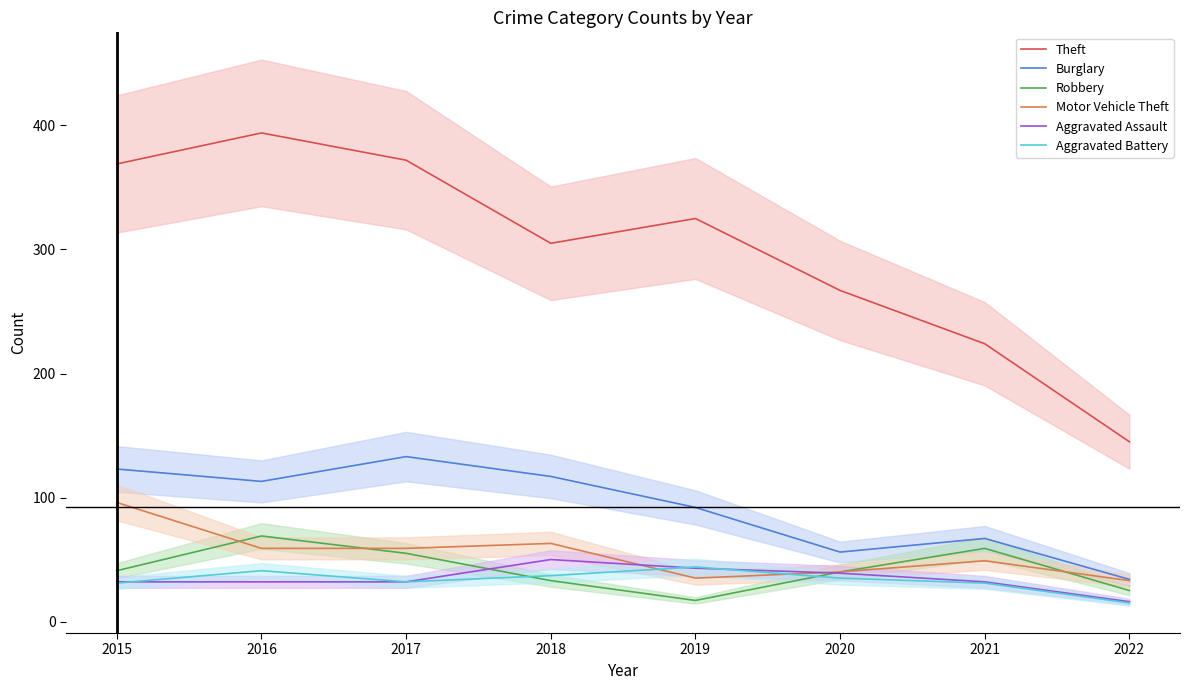

Count the number of categories in the chart.

8